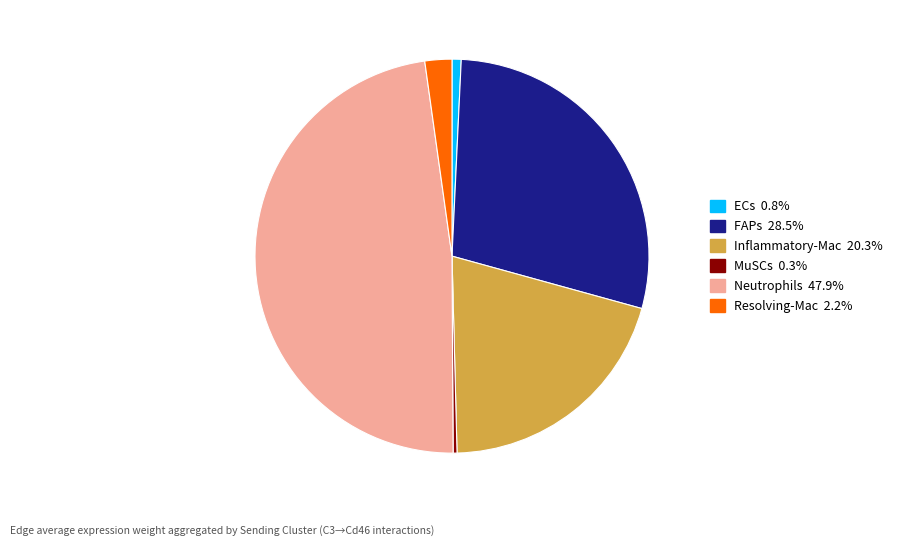

Does Resolving-Mac represent more than half of the total?

No